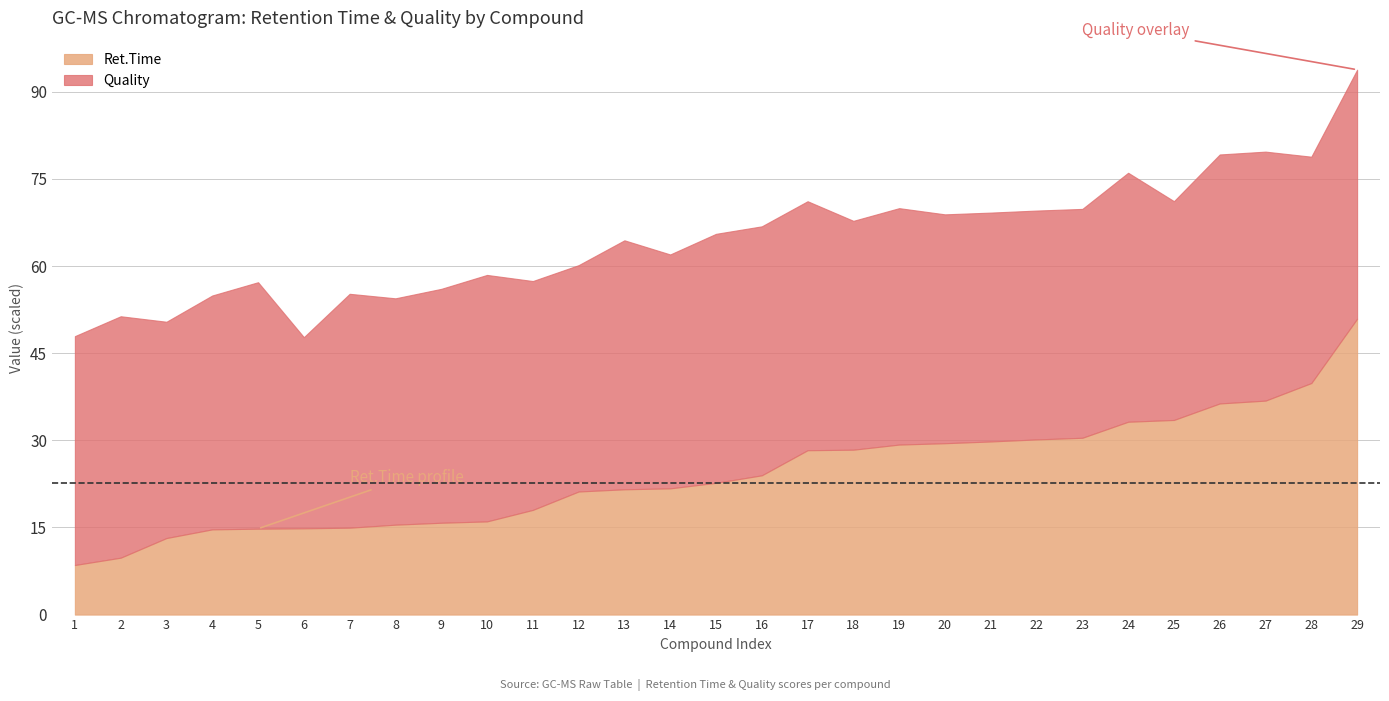

True or false: Quality and Ret.Time cross at least once.

False